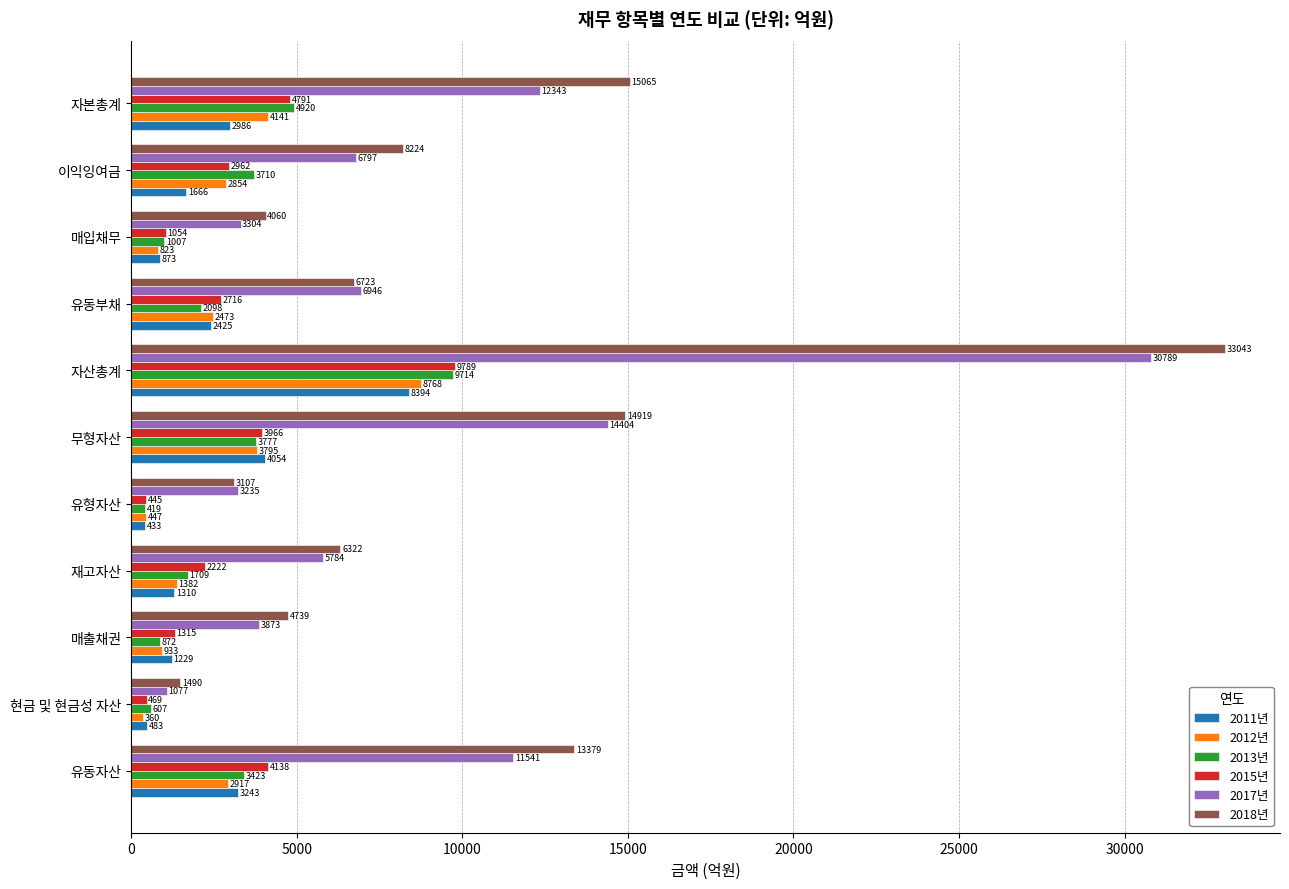

At which category is the sum across all series the highest?

자산총계